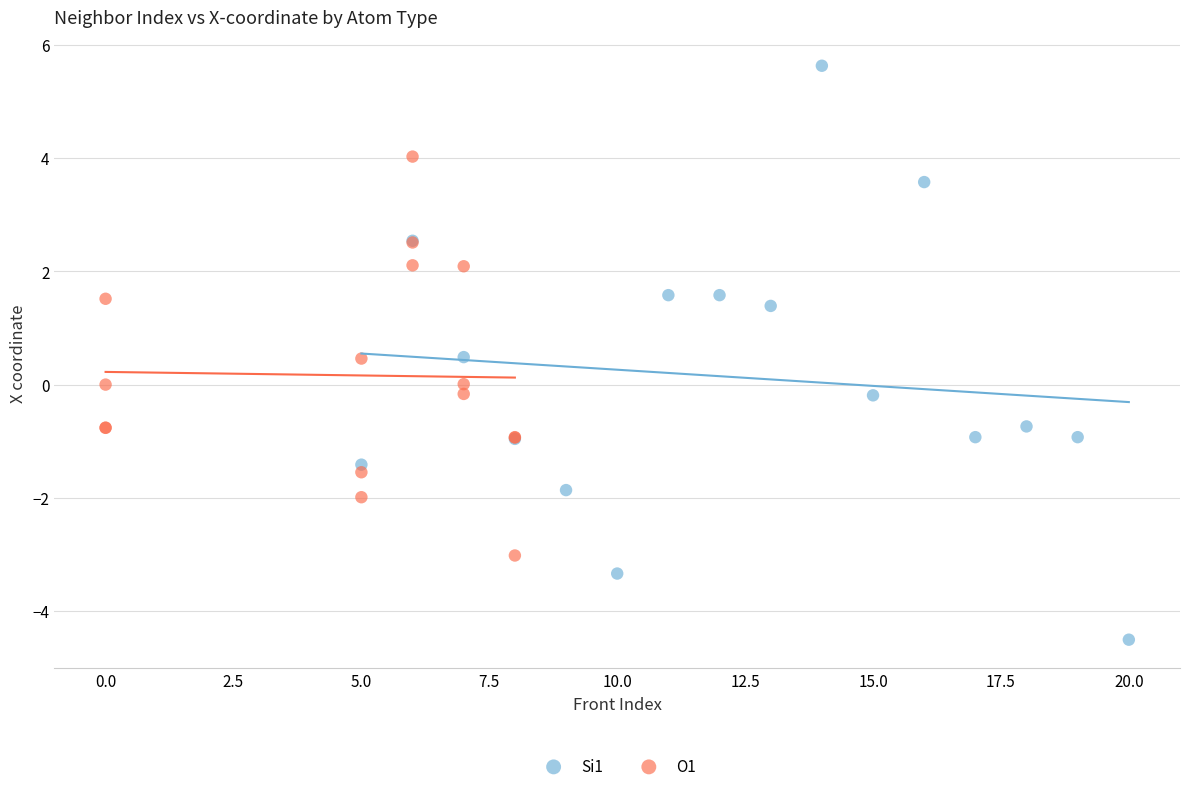

What are all the series names shown in the legend?

Si1, O1